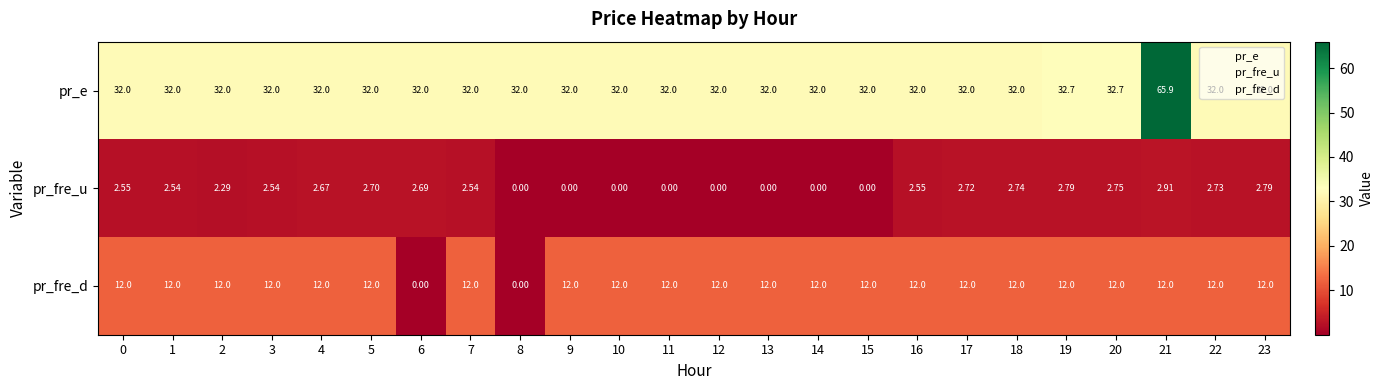

Rank the series by their average value, from lowest to highest.

pr_fre_u, pr_fre_d, pr_e